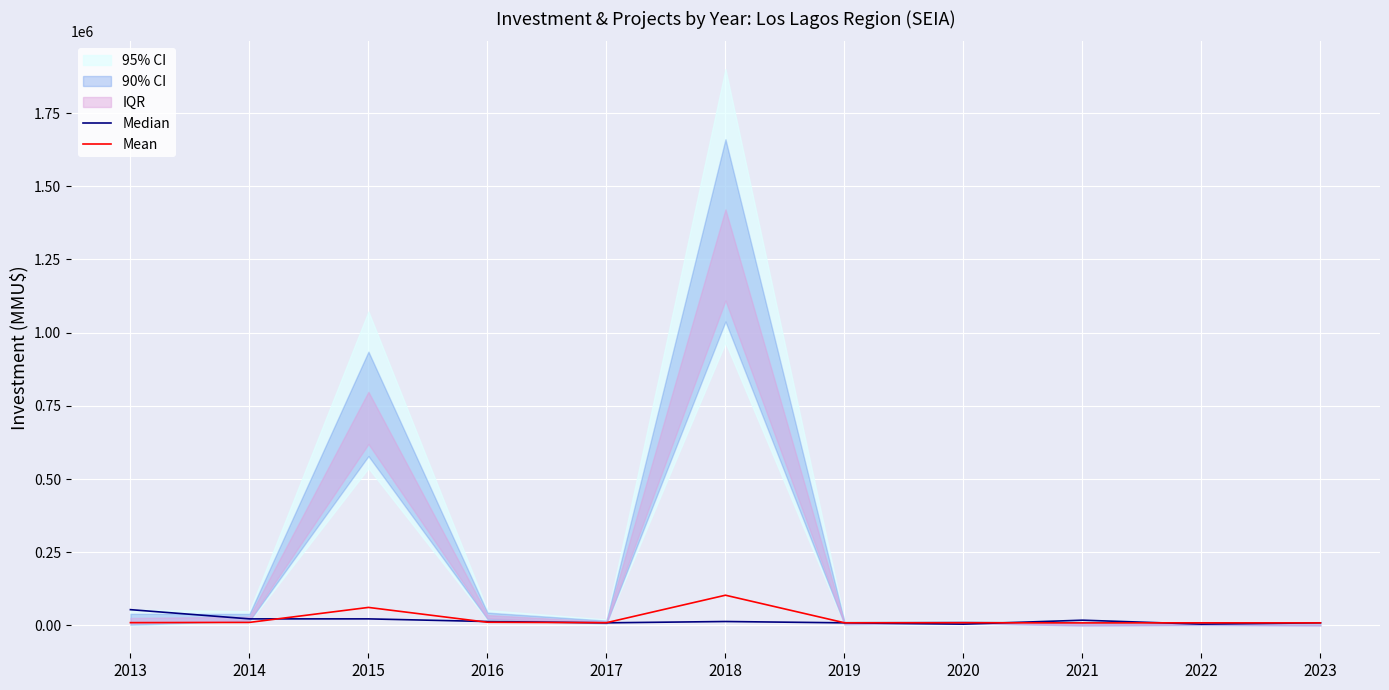

At which category does the chart reach its peak across all series?

2018